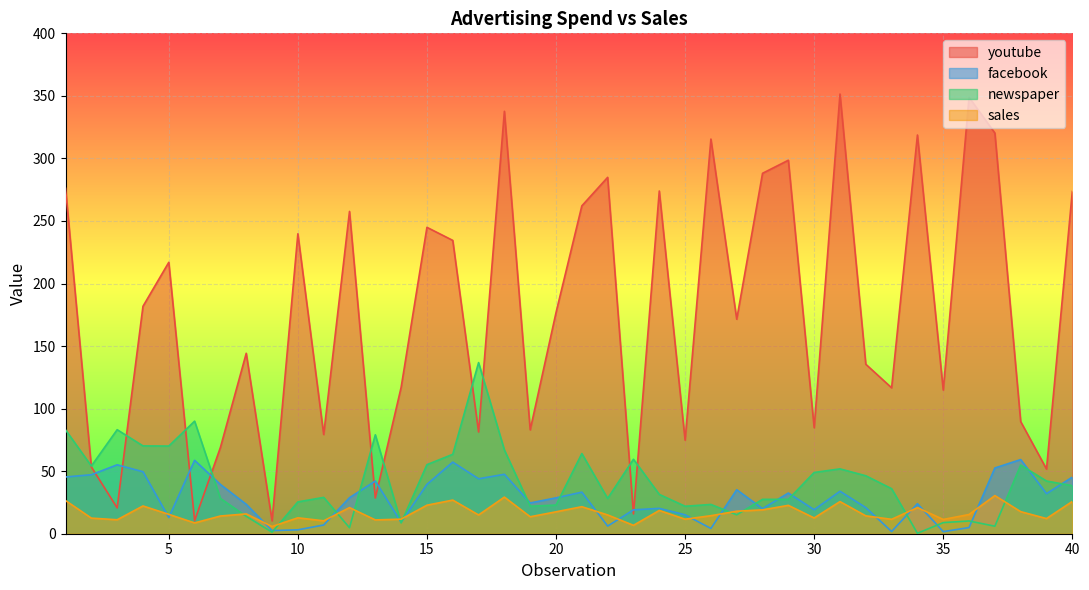

Reading right to left, list all the values displayed in this chart.

youtube: 40=273.6	39=51.7	38=89.6	37=320.3	36=348.8	35=114.8	34=318.7	33=116.6	32=135.5	31=351.5	30=84.7	29=298.6	28=288.1	27=171.5	26=315.5	25=74.8	24=274.0	23=15.8	22=284.9	21=262.1	20=176.8	19=83.0	18=337.7	17=81.4	16=234.5	15=244.9	14=117.0	13=28.6	12=257.6	11=79.3	10=239.8	9=10.3	8=144.2	7=69.0	6=10.4	5=217.0	4=181.8	3=20.6	2=53.4	1=276.1
facebook: 40=45.2	39=32.0	38=59.3	37=52.6	36=4.9	35=1.7	34=24.0	33=1.8	32=20.9	31=34.0	30=19.2	29=32.5	28=20.0	27=35.2	26=4.2	25=15.1	24=20.3	23=19.1	22=6.1	21=33.2	20=28.7	19=24.6	18=47.5	17=43.9	16=57.2	15=39.5	14=9.1	13=42.1	12=28.8	11=7.0	10=3.1	9=2.5	8=23.5	7=39.4	6=58.7	5=13.0	4=49.6	3=55.1	2=47.2	1=45.4
newspaper: 40=38.4	39=42.1	38=54.8	37=6.0	36=10.2	35=8.9	34=0.4	33=36.0	32=46.3	31=51.8	30=49.0	29=27.5	28=27.5	27=15.1	26=23.4	25=22.0	24=31.4	23=59.5	22=28.2	21=64.1	20=22.9	19=22.0	18=67.0	17=136.8	16=63.5	15=55.2	14=8.6	13=79.1	12=4.8	11=29.0	10=25.4	9=1.2	8=13.9	7=28.2	6=90.0	5=70.1	4=70.2	3=83.2	2=54.1	1=83.0
sales: 40=25.8	39=12.1	38=17.6	37=30.5	36=15.4	35=11.4	34=20.9	33=11.5	32=14.3	31=25.7	30=12.6	29=22.7	28=19.1	27=18.0	26=14.4	25=11.6	24=18.6	23=6.7	22=15.0	21=21.6	20=17.5	19=13.6	18=29.3	17=15.0	16=26.9	15=22.8	14=11.6	13=11.0	12=20.9	11=10.3	10=12.7	9=5.8	8=15.8	7=14.2	6=8.6	5=15.5	4=22.2	3=11.2	2=12.5	1=26.5